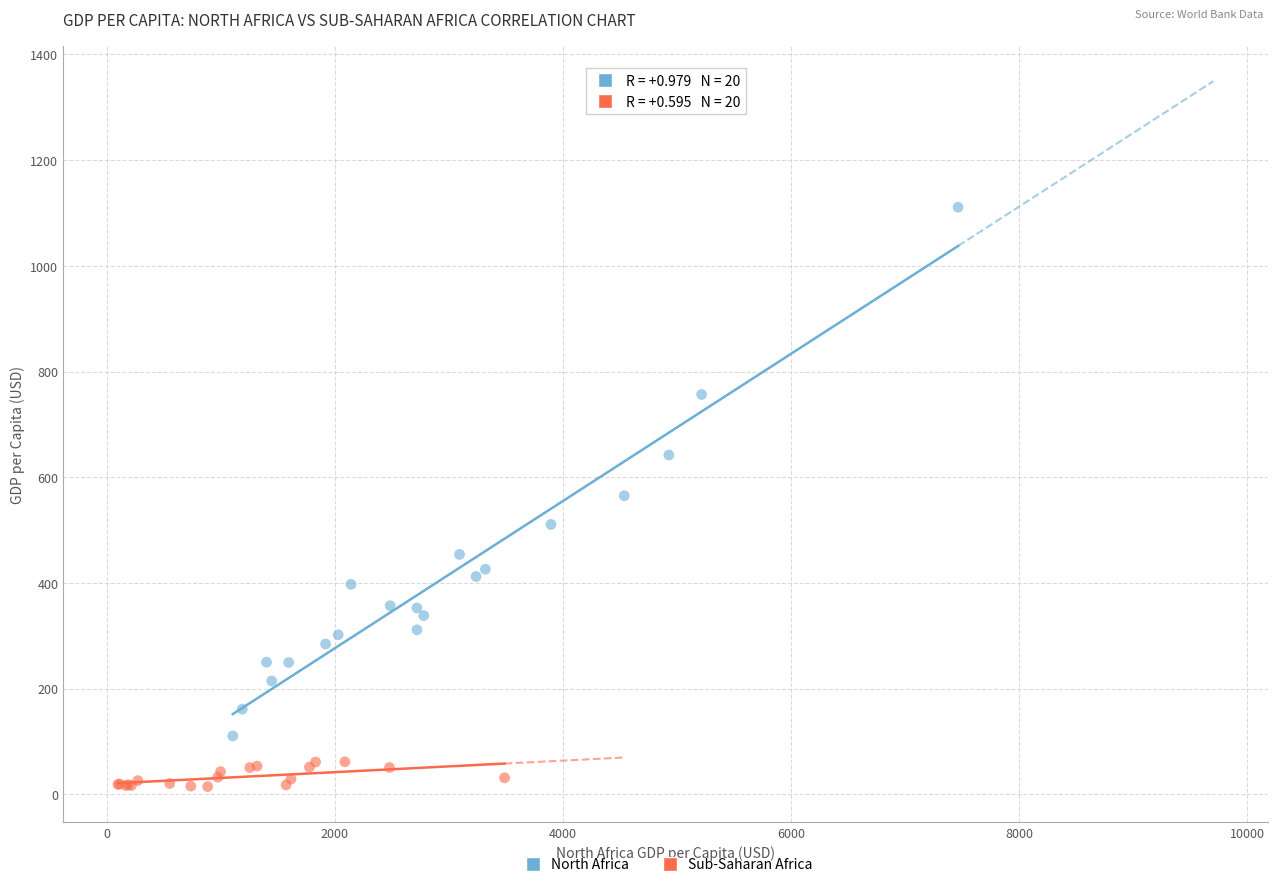

Which series has the largest Y range (max minus min)?

North Africa